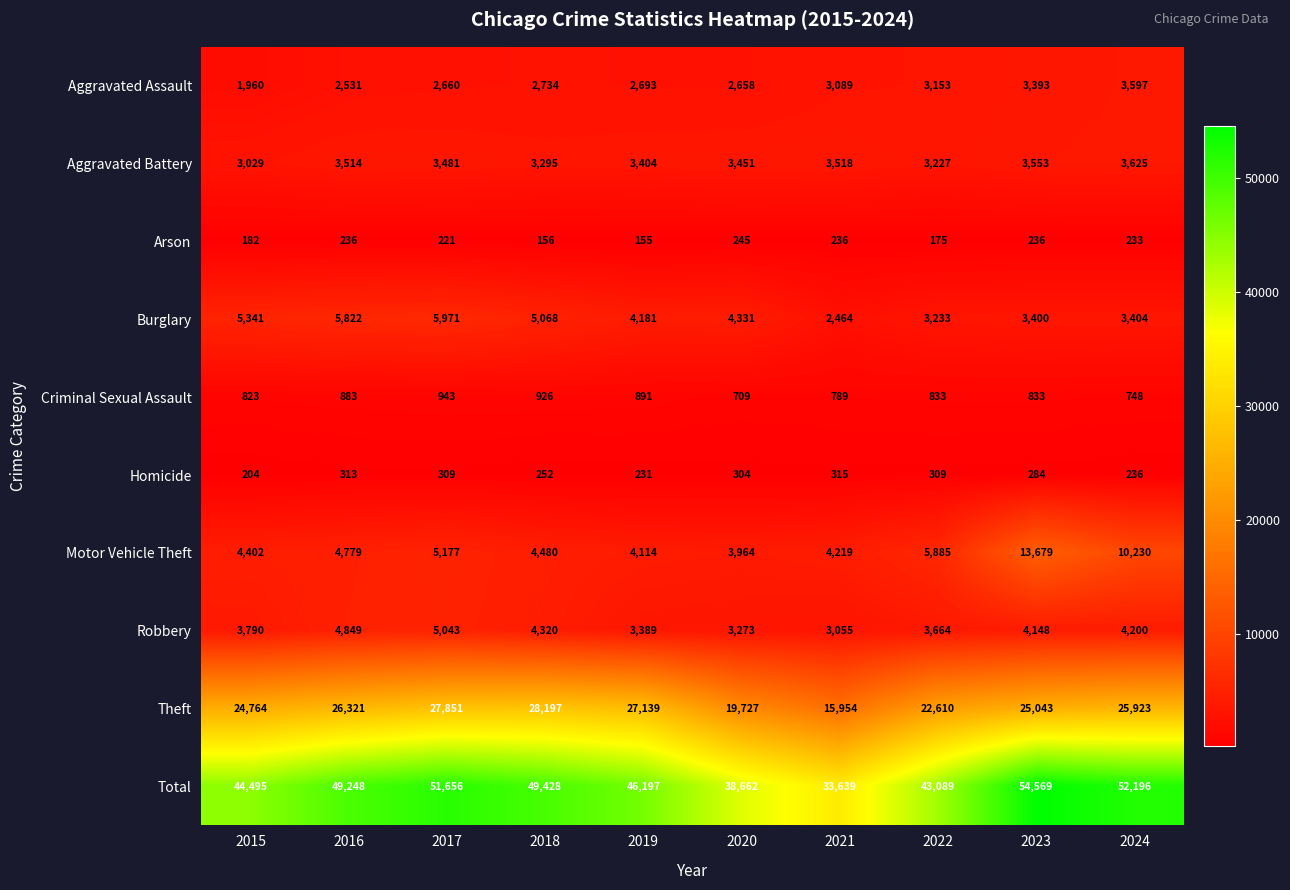

At 2024, list the series in order from largest to smallest.

Total, Theft, Motor Vehicle Theft, Robbery, Aggravated Battery, Aggravated Assault, Burglary, Criminal Sexual Assault, Homicide, Arson